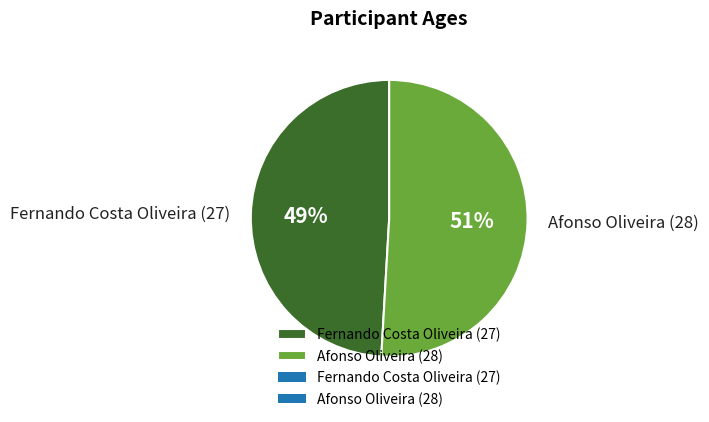

Does Fernando Costa Oliveira (27) represent more than half of the total?

No